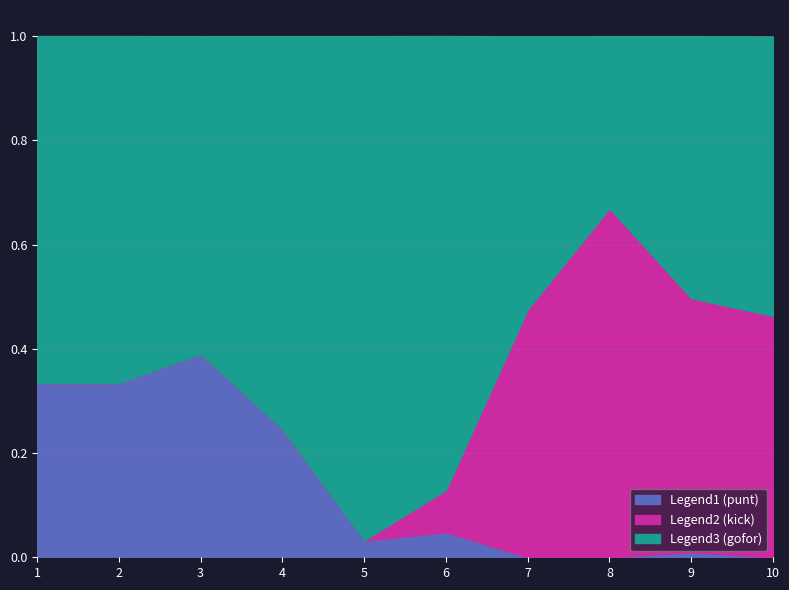

What is the maximum value shown in the chart?

1.0